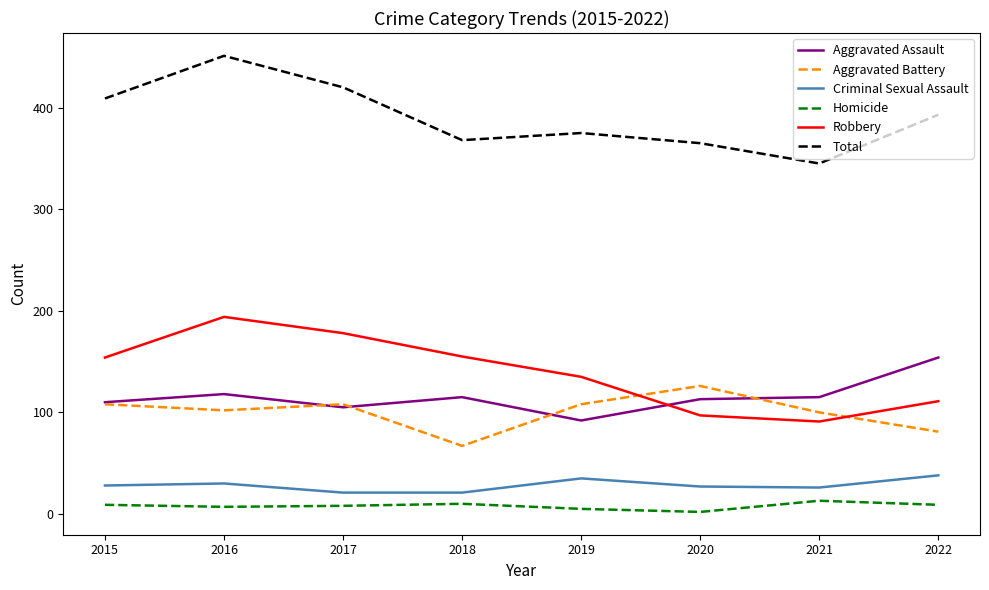

What are all the series names shown in the legend?

Aggravated Assault, Aggravated Battery, Criminal Sexual Assault, Homicide, Robbery, Total